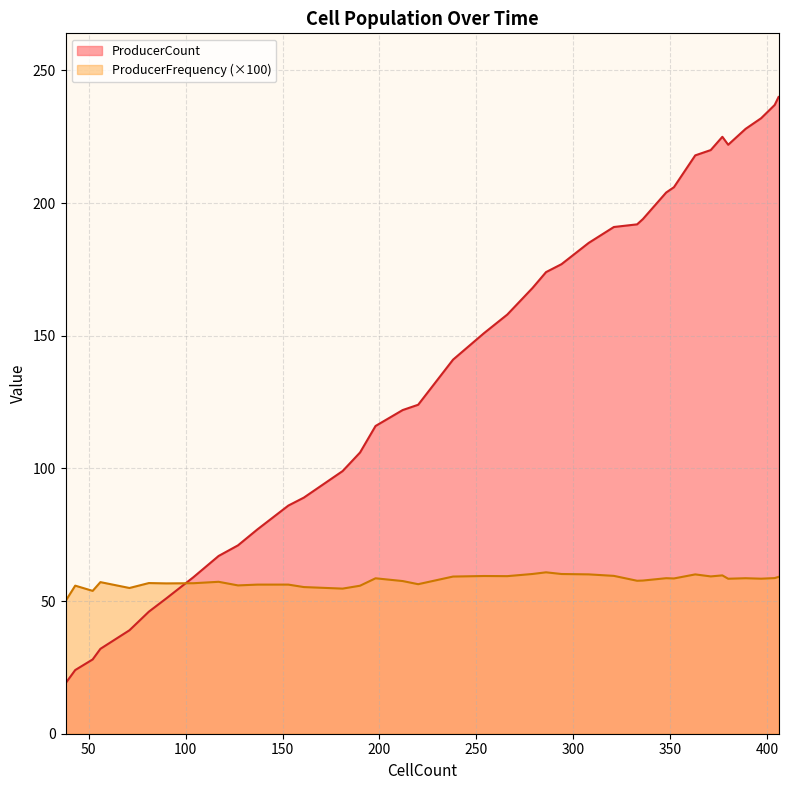

What is the difference between the highest and lowest values at 56?

25